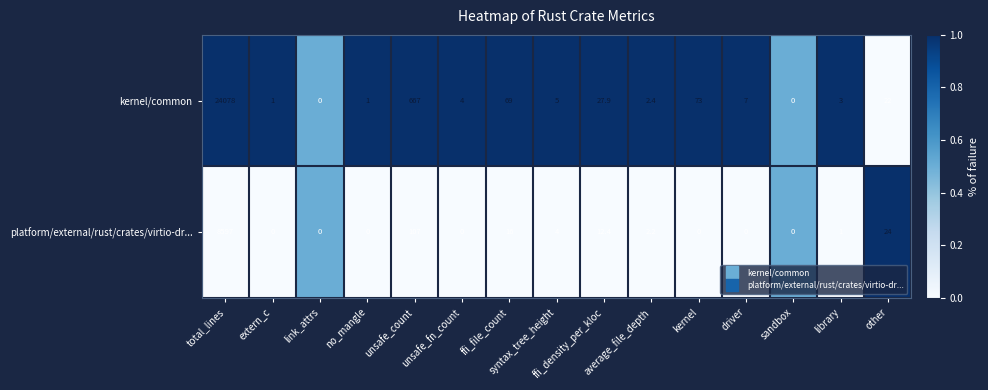

What is the sum of all platform/external/rust/crates/virtio-dr... values?

8763.6